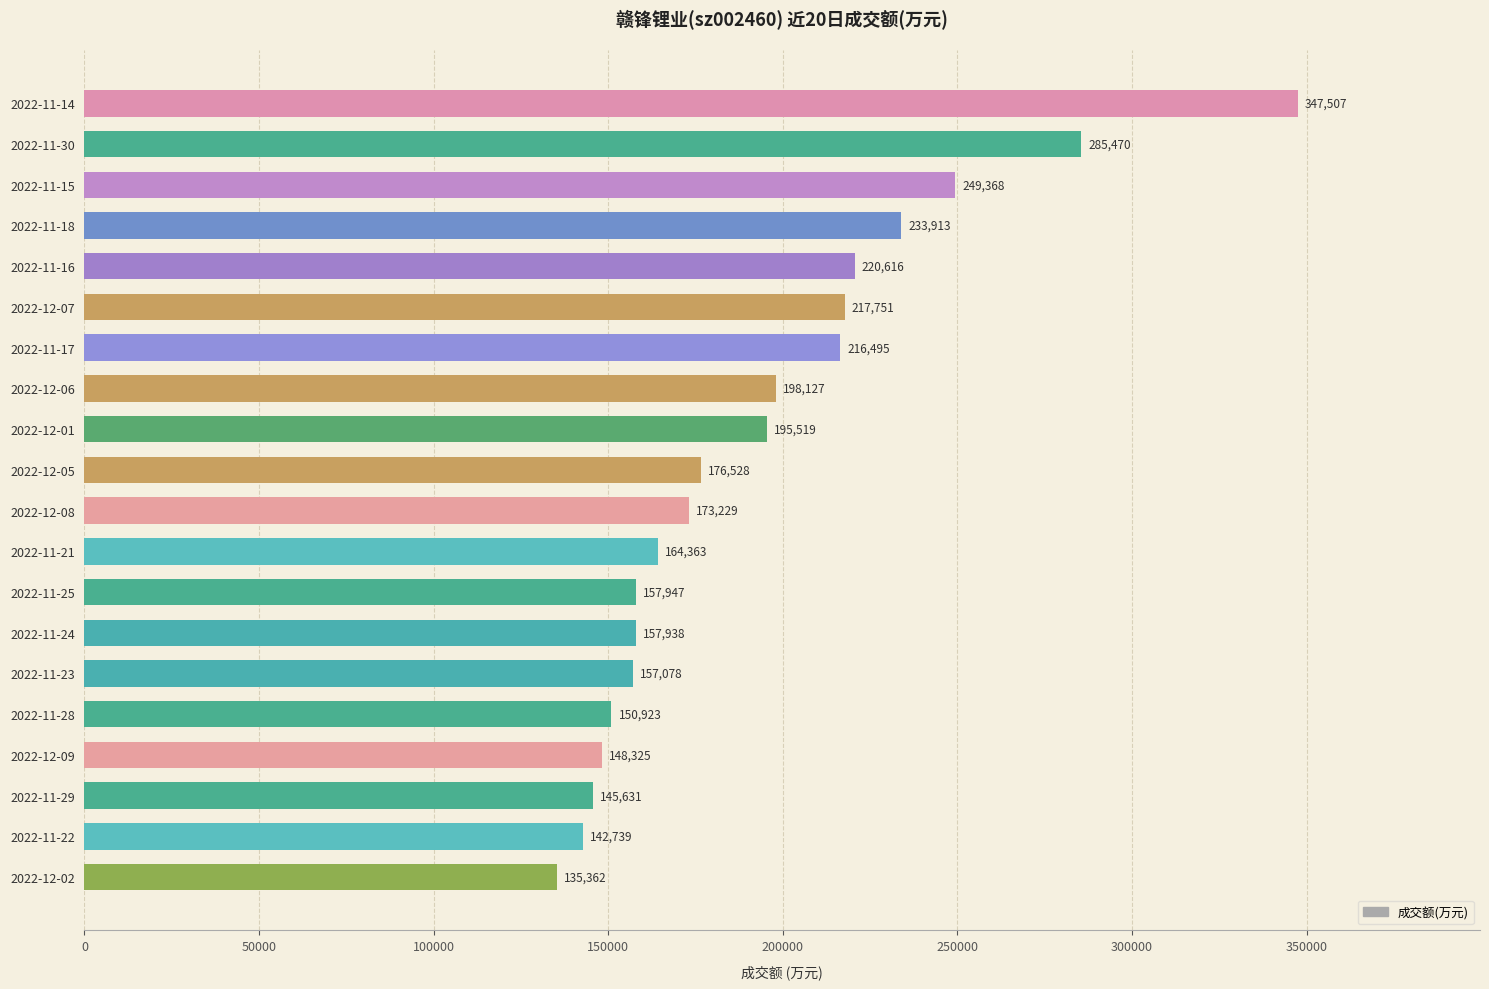

Approximately how many times larger is the value at 2022-11-25 compared to 2022-12-05?

0.9